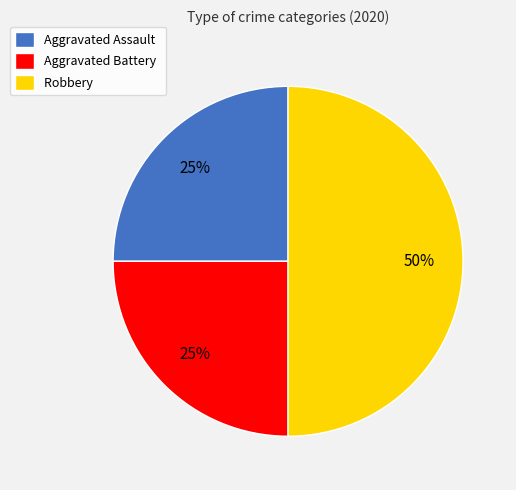

What is the largest slice in the pie chart?

Robbery